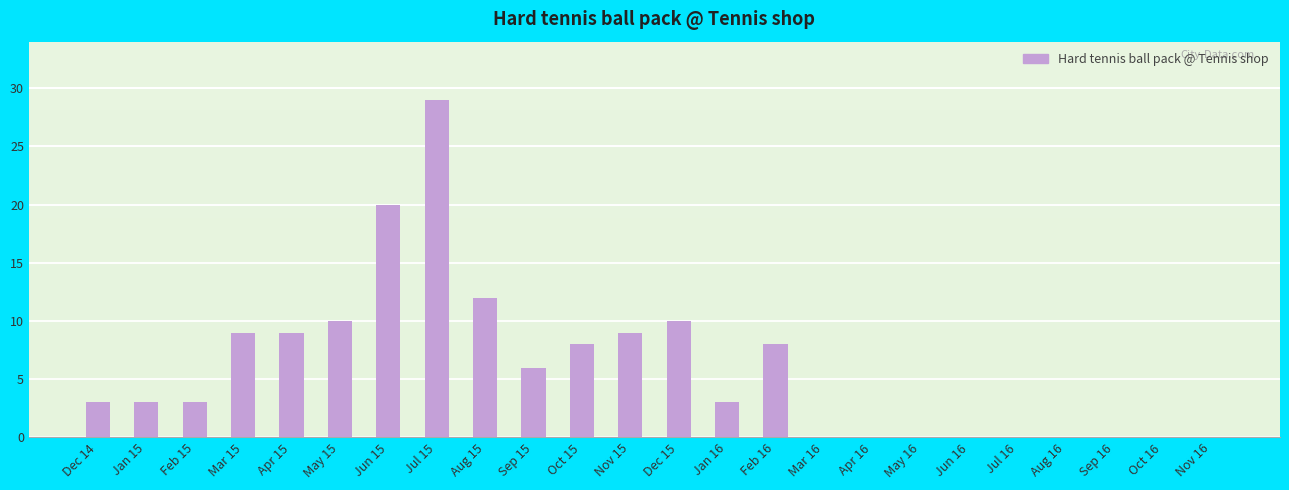

Count the number of categories in the chart.

24